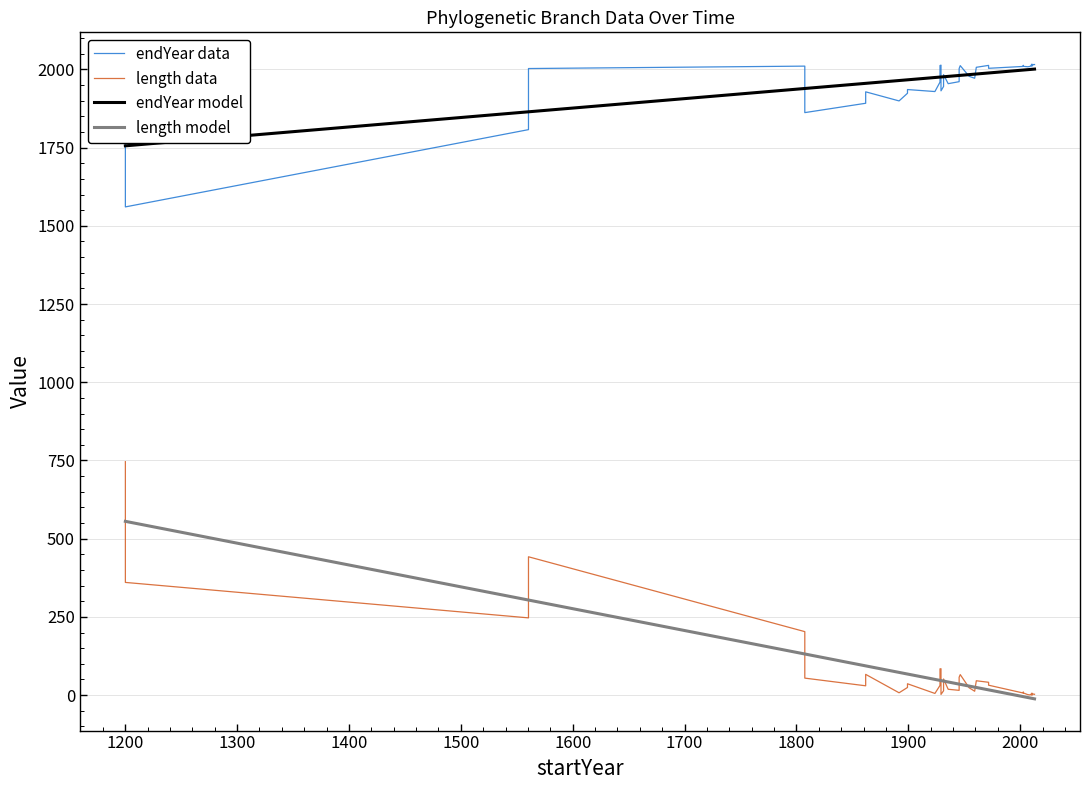

What is the highest value of the length model series?

555.5